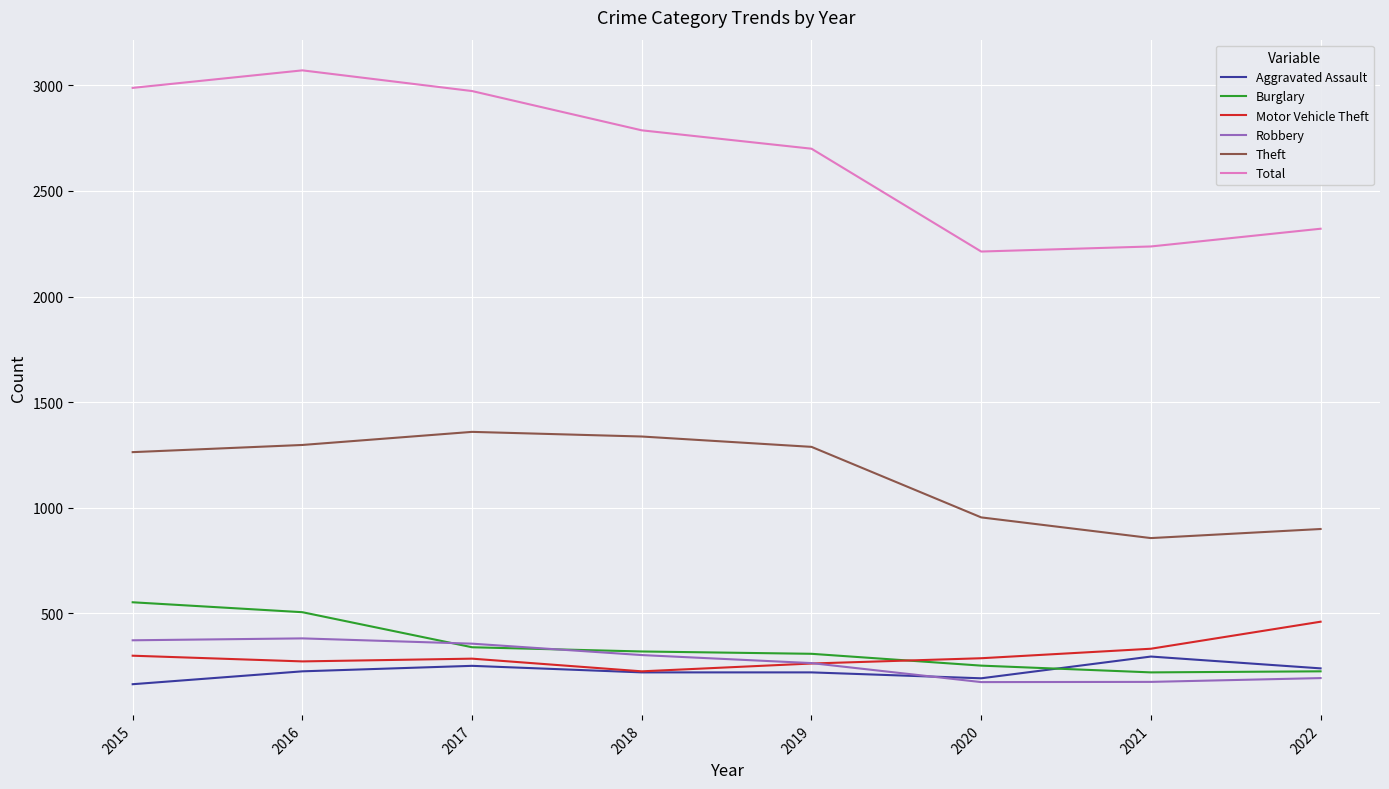

Between 2016 and 2019, which series saw the biggest shift?

Total